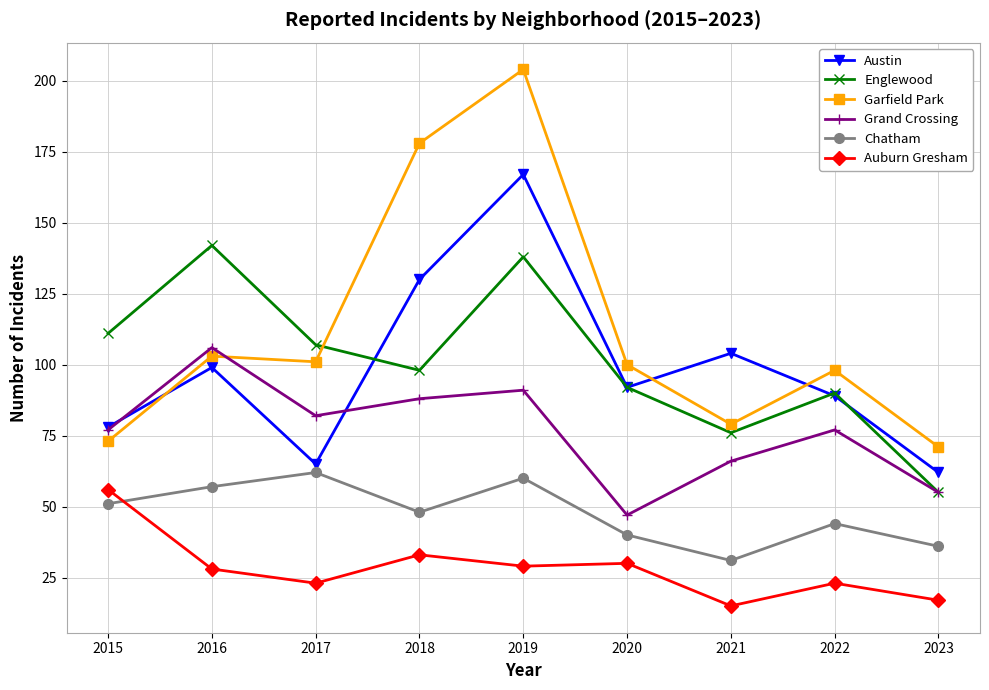

Which series has the largest total across all categories?

Garfield Park